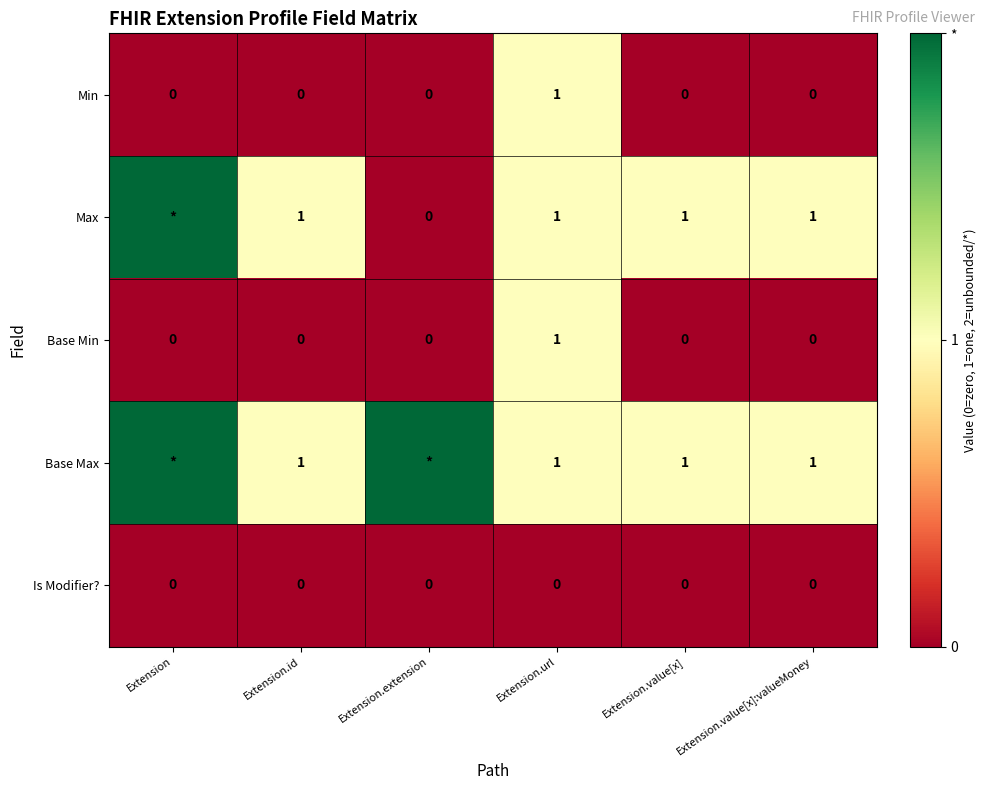

The Base Min series shows 0 at Extension.value[x]. True or false?

True